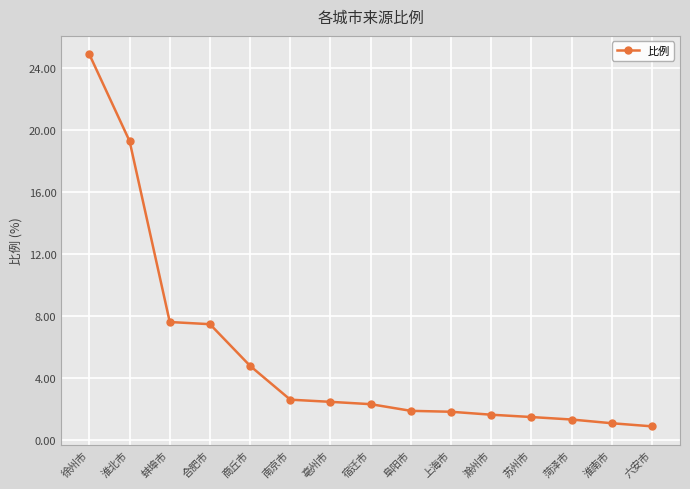

What is the label of the 3rd point from the right?

菏泽市